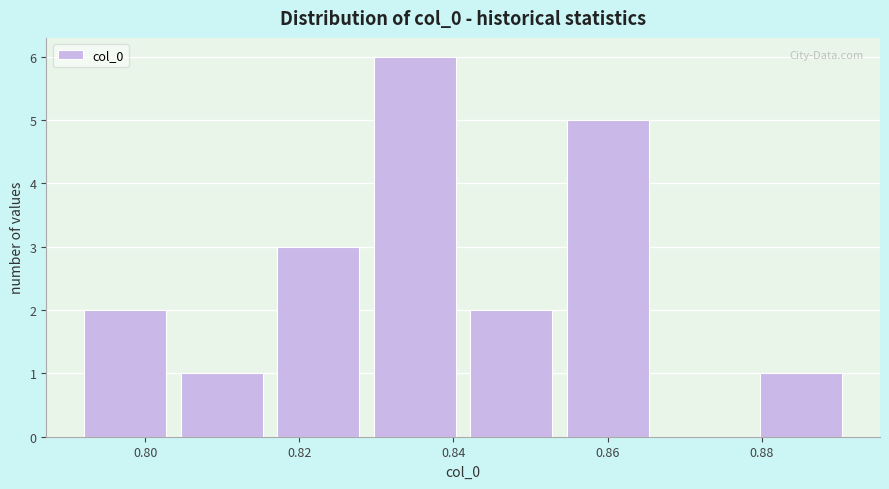

How tall is the bar that spans 0.854 to 0.868 on the x-axis? Neither the bar edges nor the heights are printed on the chart, so give them approximately, as read against the axes.

5